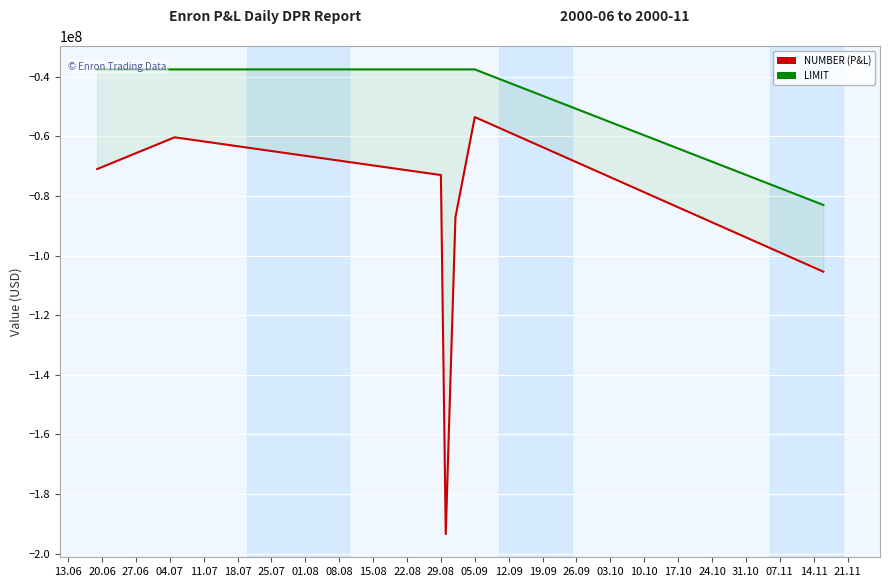

How many data points does each series have?

7